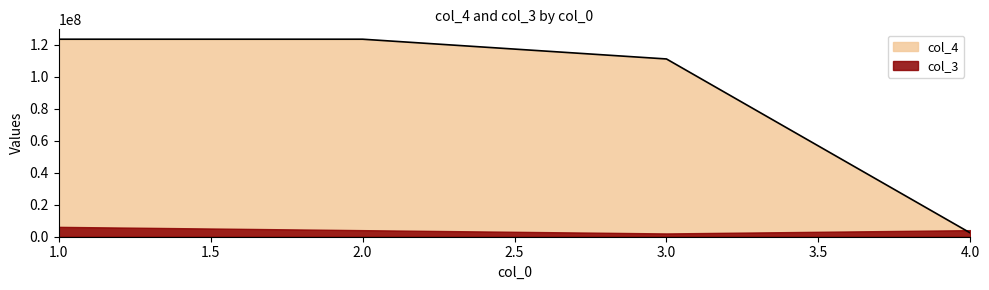

What is the maximum value shown in the chart?

123456789.0